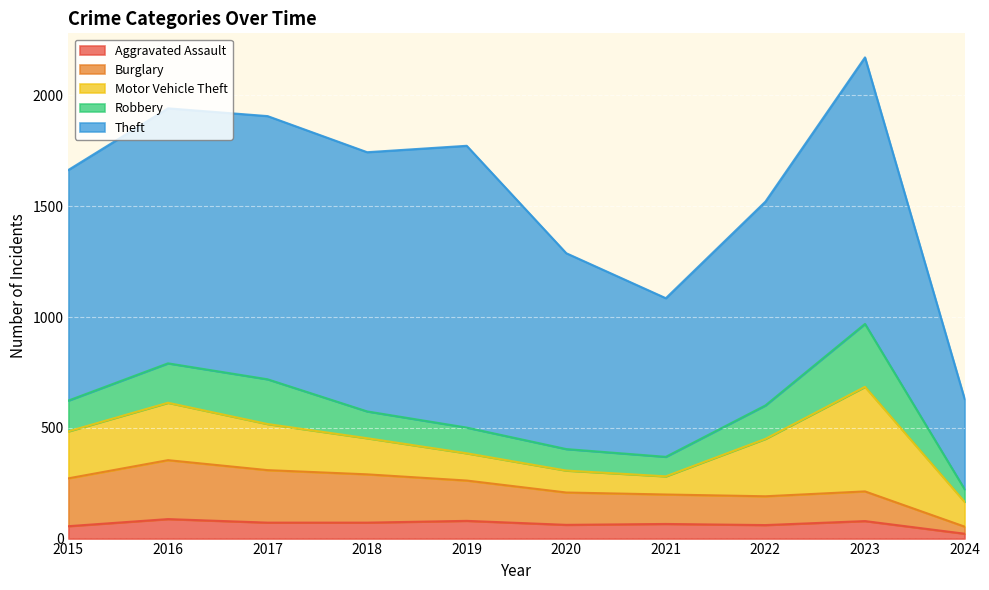

How many lines are shown in the chart?

5